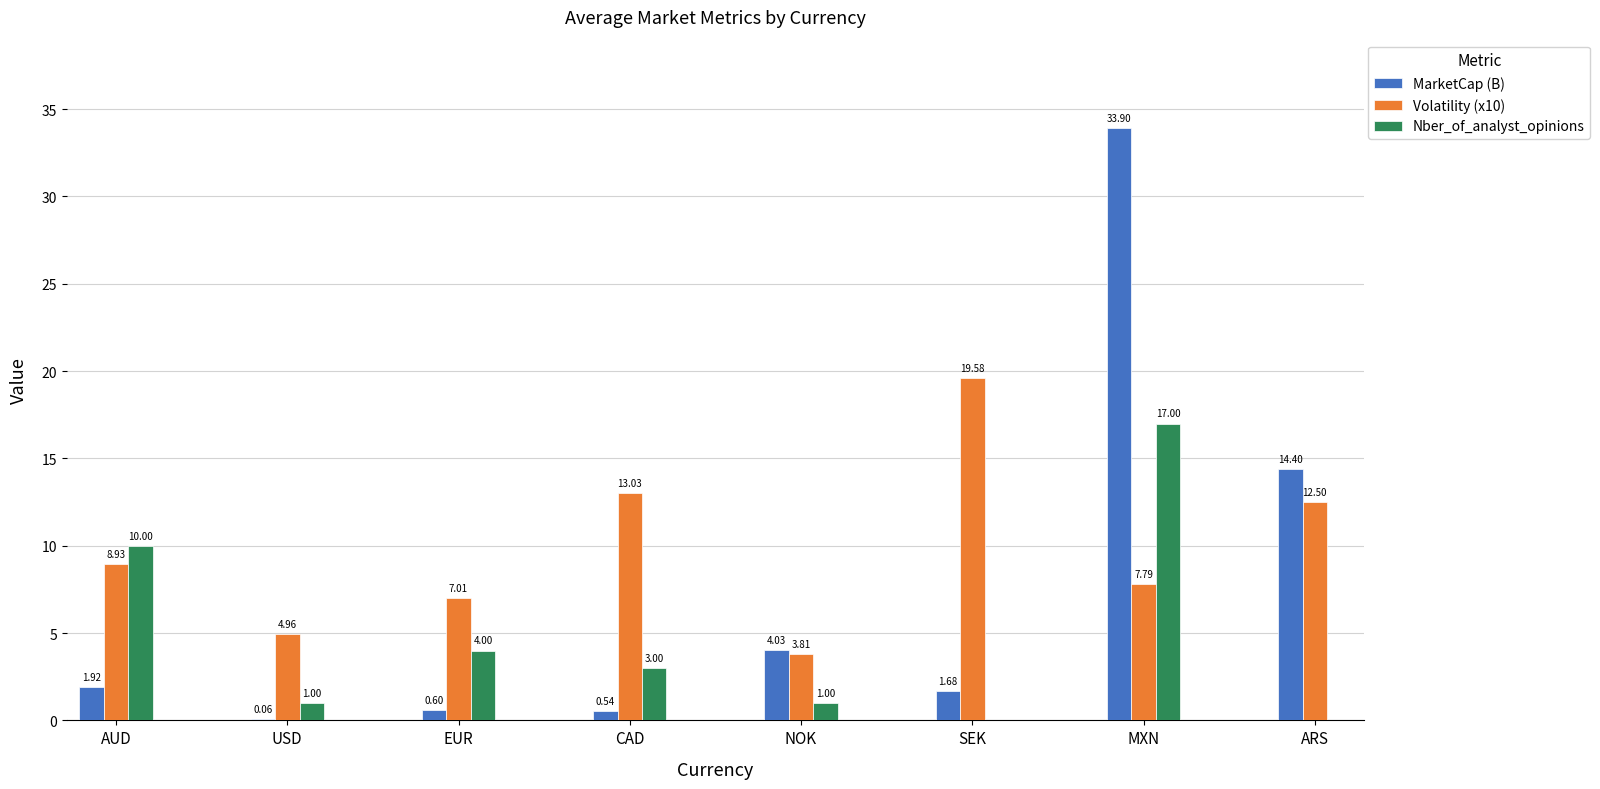

At which label is Volatility (x10) closest to 11?

ARS